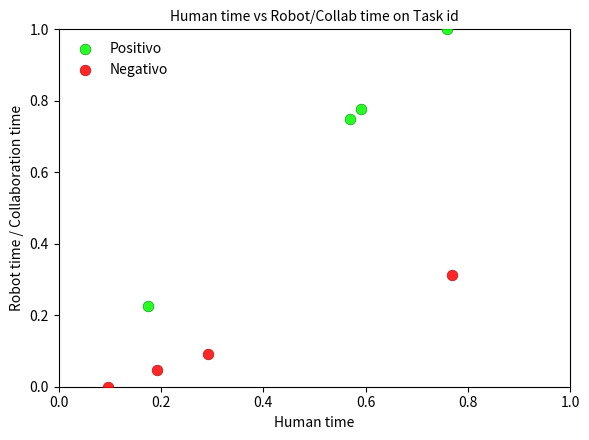

Which series contains the highest Y value?

Positivo